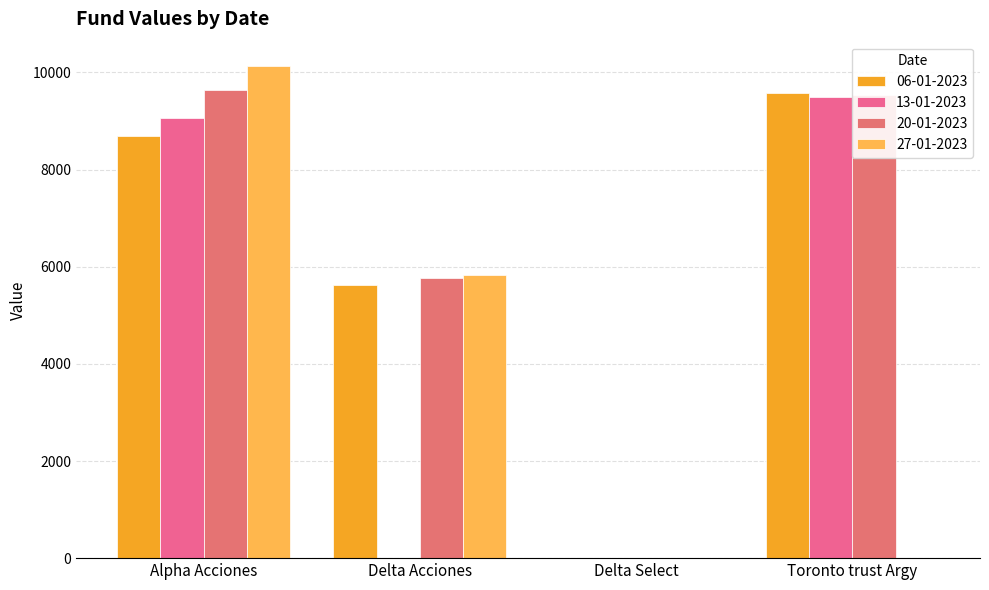

What is the label of the 1st bar from the right?

Toronto trust Argy